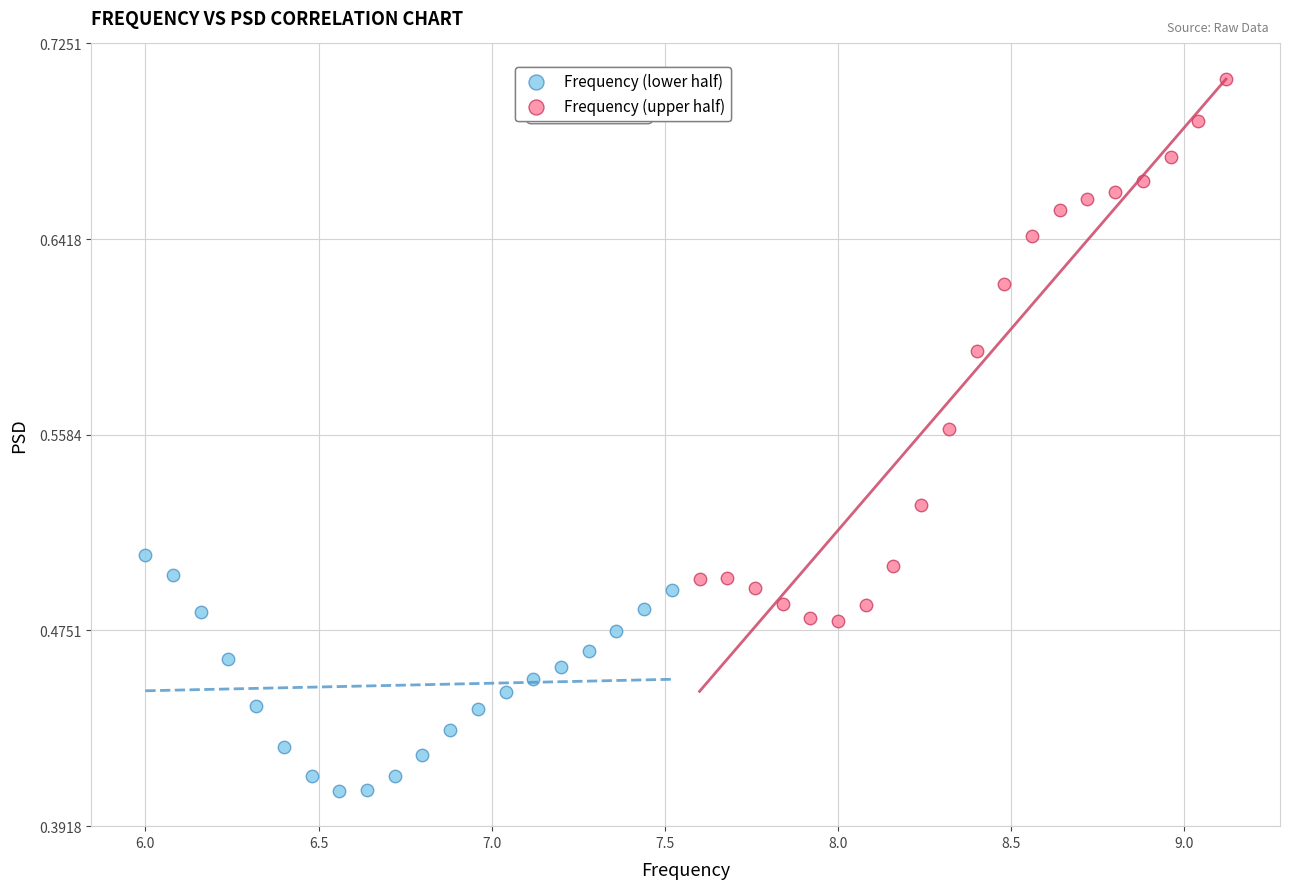

Which series reaches the minimum Y coordinate?

Frequency (lower half)